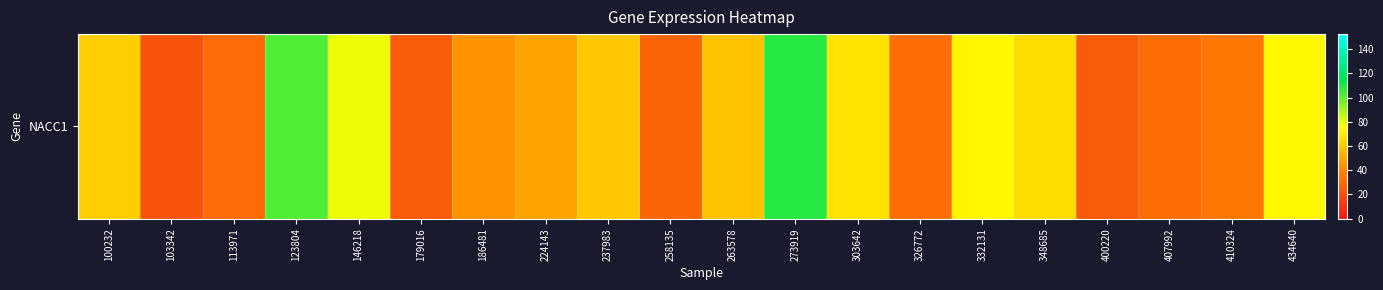

Which has a higher value, 224143 or 100232?

100232